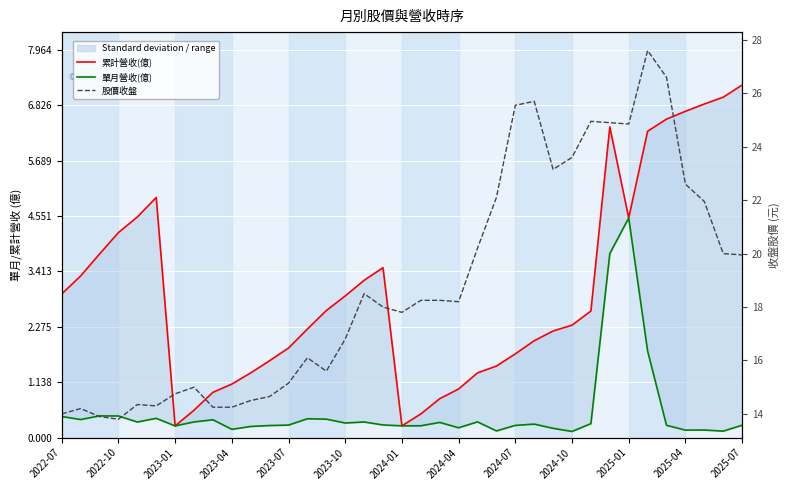

How many data points in 累計營收(億) are less than 2?

15